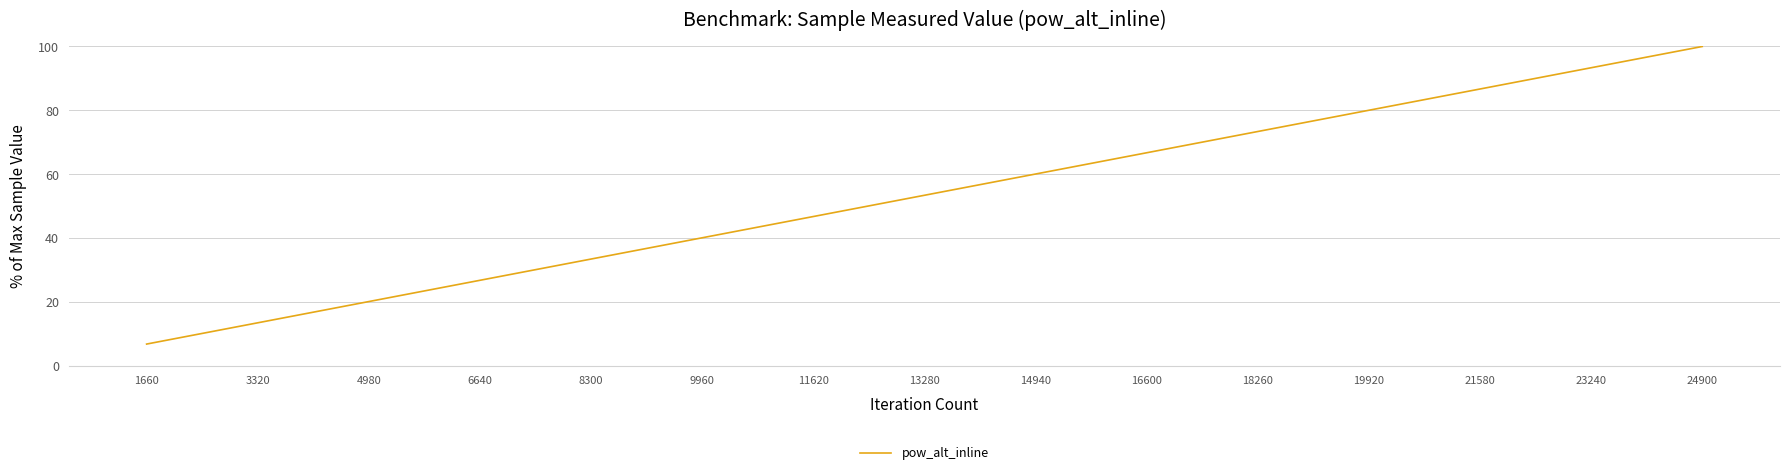

What is the minimum value shown in the chart?

6.7